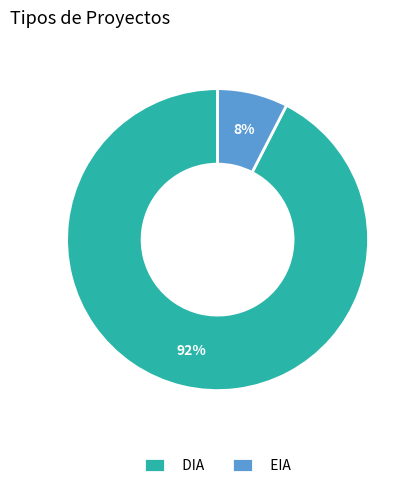

To the nearest percent, what portion does EIA represent?

8%